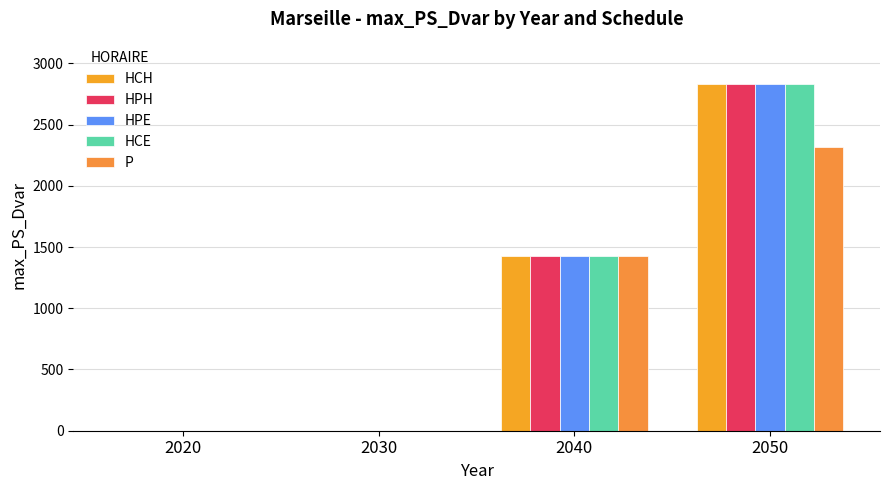

True or false: HPE has a value of 746.9 at 2050.

False